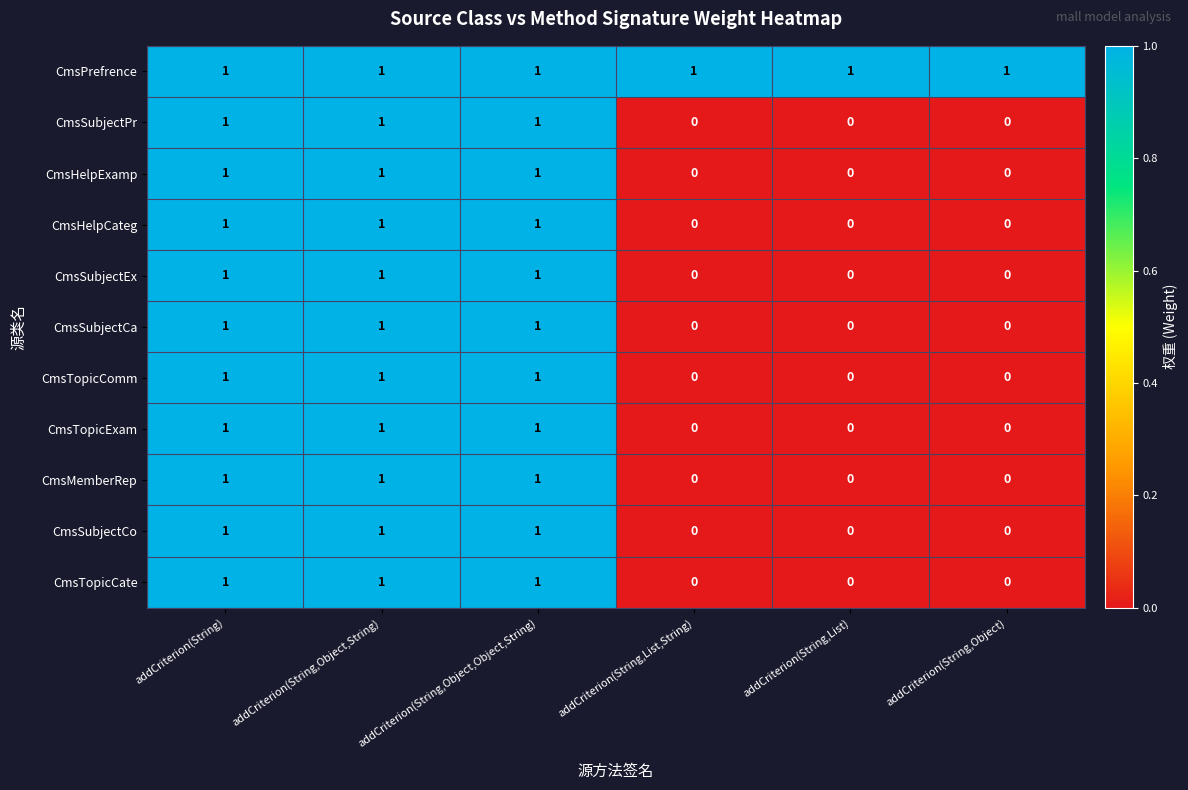

How many distinct data groups are displayed?

11